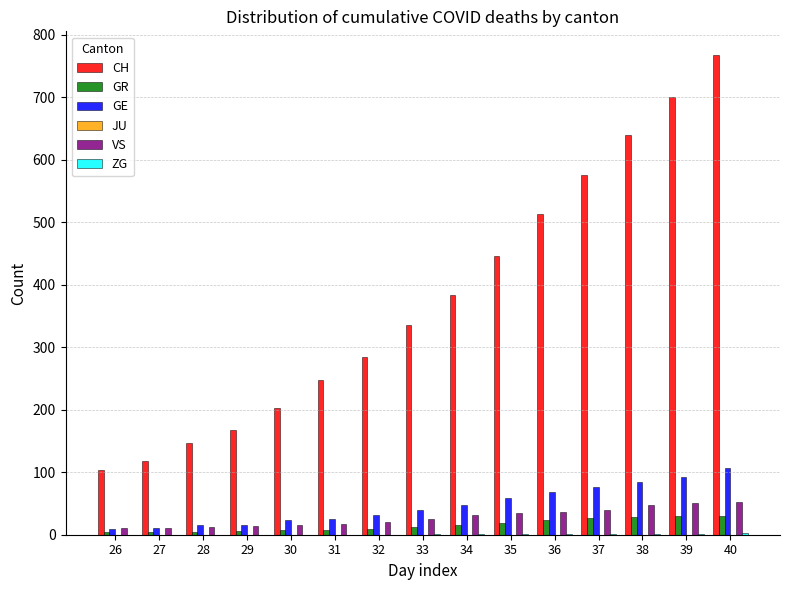

Does the chart contain stacked bars?

No